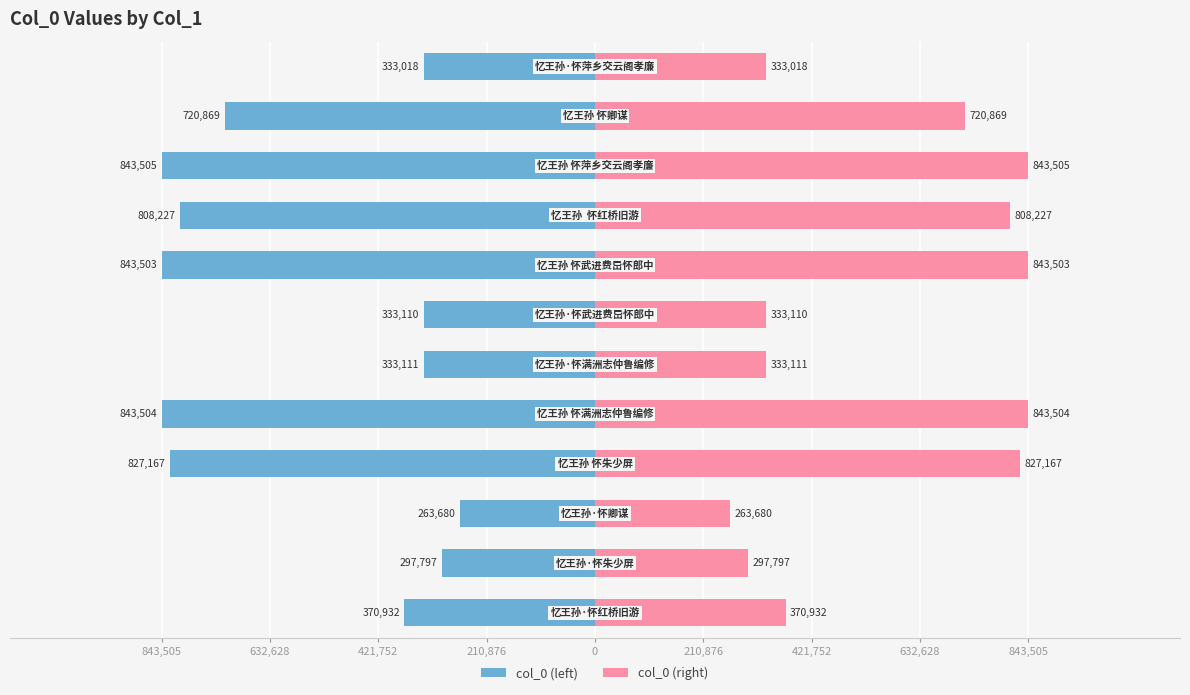

What is the difference between the maximum and minimum values in the col_0 (right) series?

579825